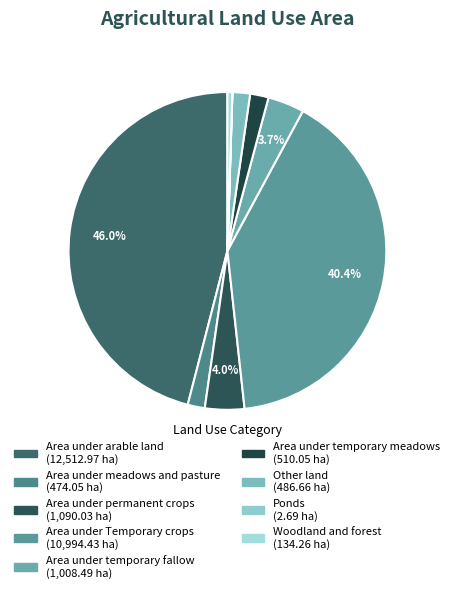

Count the number of slices in the pie.

9